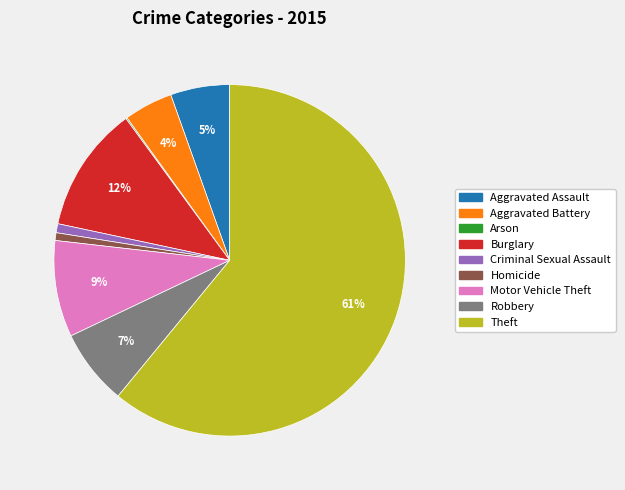

Is it true that Robbery is 1% of the pie?

False